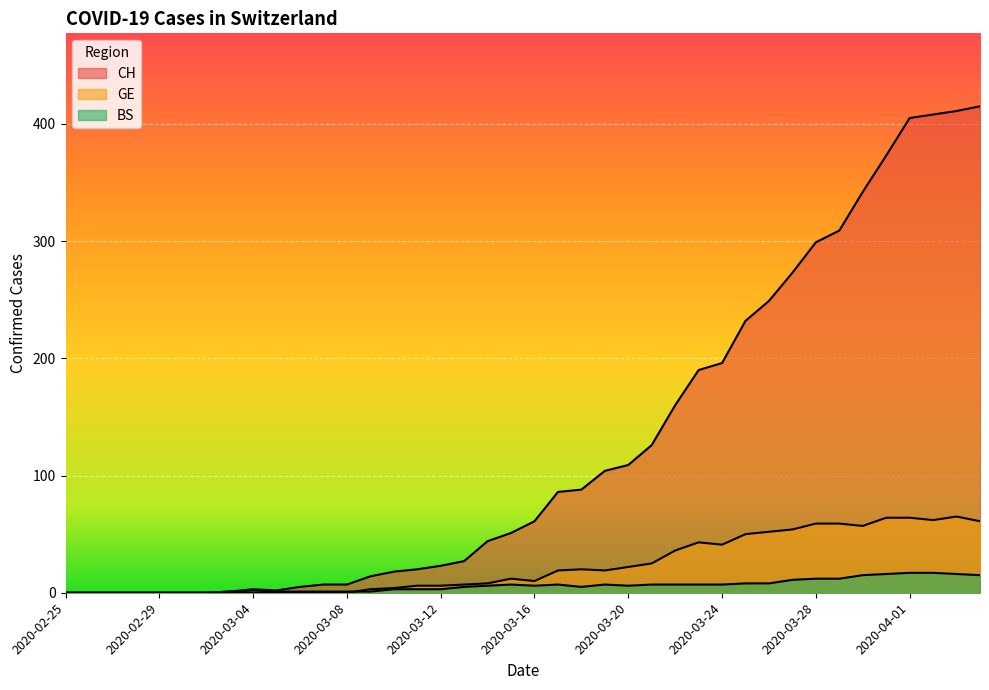

Does the chart display data point markers on the line(s)?

No